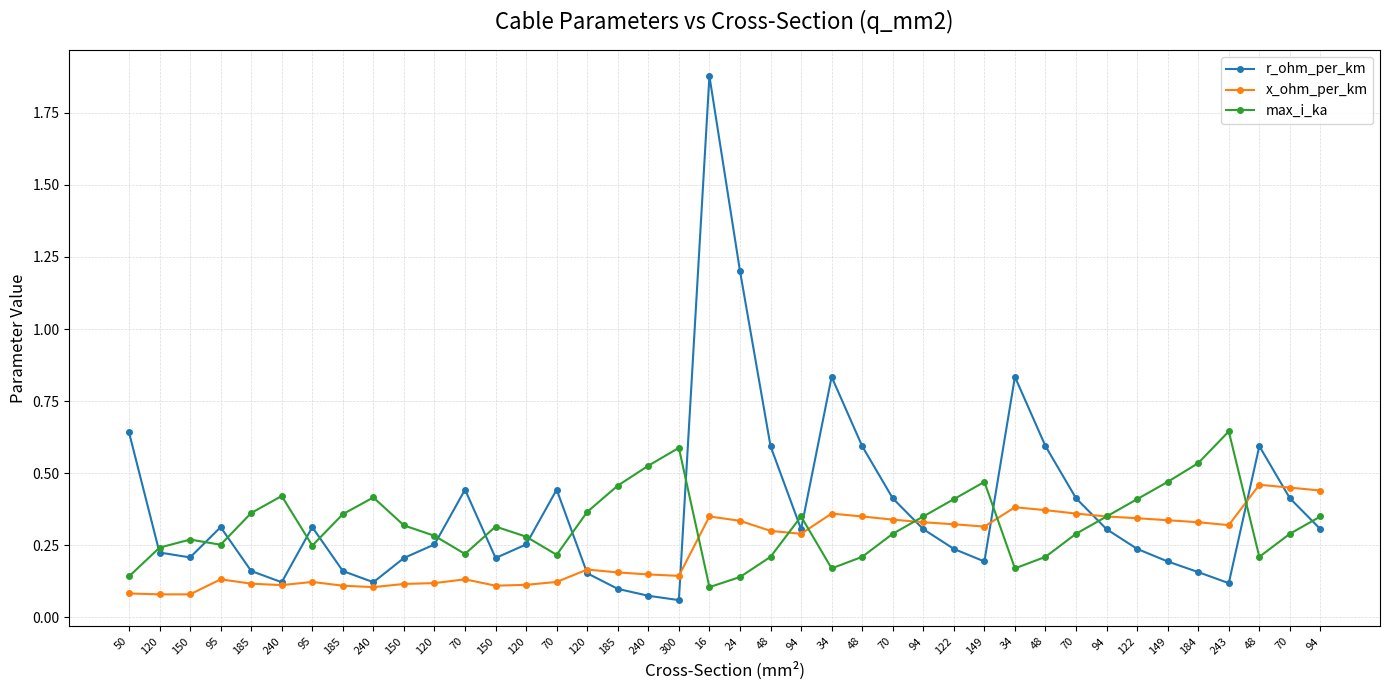

Reading right to left, what are all the values shown in this chart?

r_ohm_per_km: 94=0.3	70=0.4	48=0.6	243=0.1	184=0.2	149=0.2	122=0.2	94=0.3	70=0.4	48=0.6	34=0.8	149=0.2	122=0.2	94=0.3	70=0.4	48=0.6	34=0.8	94=0.3	48=0.6	24=1.2	16=1.9	300=0.1	240=0.1	185=0.1	120=0.2	70=0.4	120=0.3	150=0.2	70=0.4	120=0.3	150=0.2	240=0.1	185=0.2	95=0.3	240=0.1	185=0.2	95=0.3	150=0.2	120=0.2	50=0.6
x_ohm_per_km: 94=0.4	70=0.5	48=0.5	243=0.3	184=0.3	149=0.3	122=0.3	94=0.3	70=0.4	48=0.4	34=0.4	149=0.3	122=0.3	94=0.3	70=0.3	48=0.3	34=0.4	94=0.3	48=0.3	24=0.3	16=0.3	300=0.1	240=0.1	185=0.2	120=0.2	70=0.1	120=0.1	150=0.1	70=0.1	120=0.1	150=0.1	240=0.1	185=0.1	95=0.1	240=0.1	185=0.1	95=0.1	150=0.1	120=0.1	50=0.1
max_i_ka: 94=0.3	70=0.3	48=0.2	243=0.6	184=0.5	149=0.5	122=0.4	94=0.3	70=0.3	48=0.2	34=0.2	149=0.5	122=0.4	94=0.3	70=0.3	48=0.2	34=0.2	94=0.3	48=0.2	24=0.1	16=0.1	300=0.6	240=0.5	185=0.5	120=0.4	70=0.2	120=0.3	150=0.3	70=0.2	120=0.3	150=0.3	240=0.4	185=0.4	95=0.2	240=0.4	185=0.4	95=0.3	150=0.3	120=0.2	50=0.1